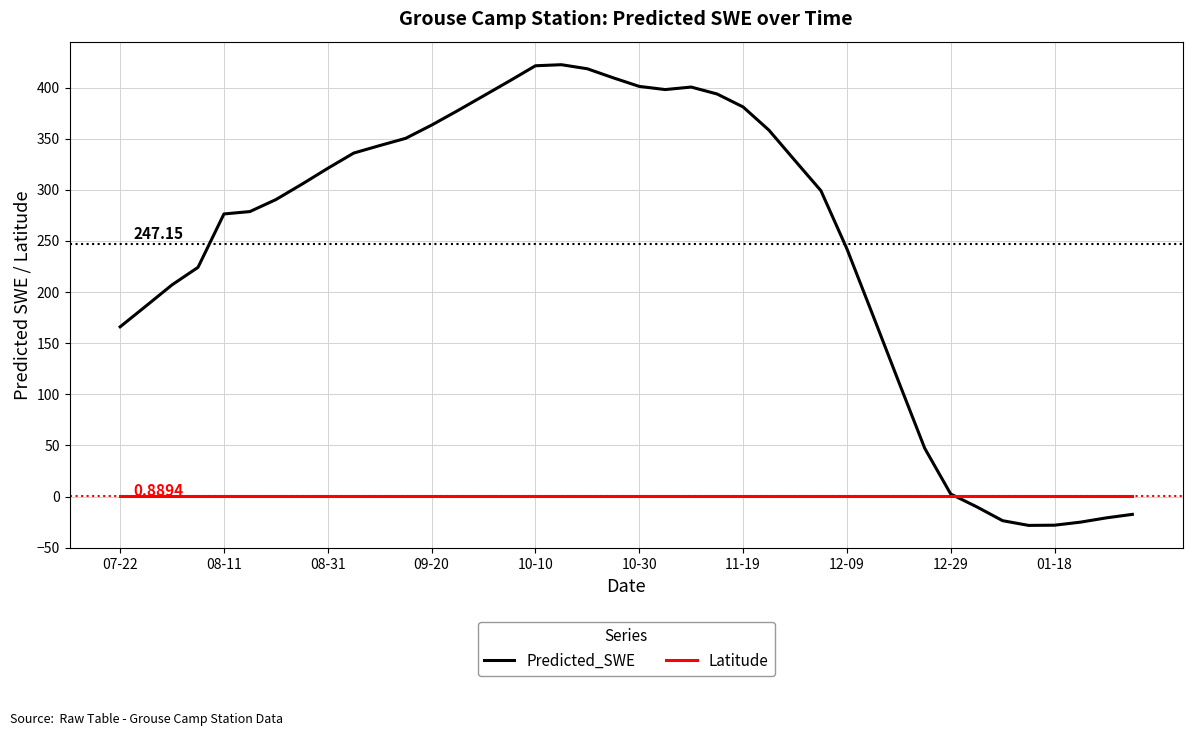

List the series in order of their peak value, highest first.

Predicted_SWE, Latitude